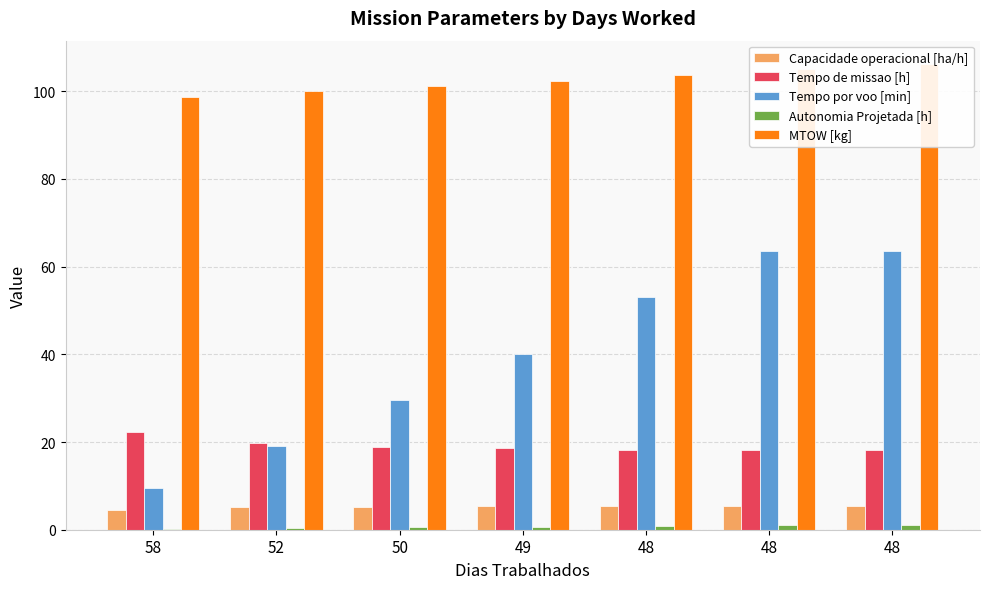

How many bars are there in each group?

5